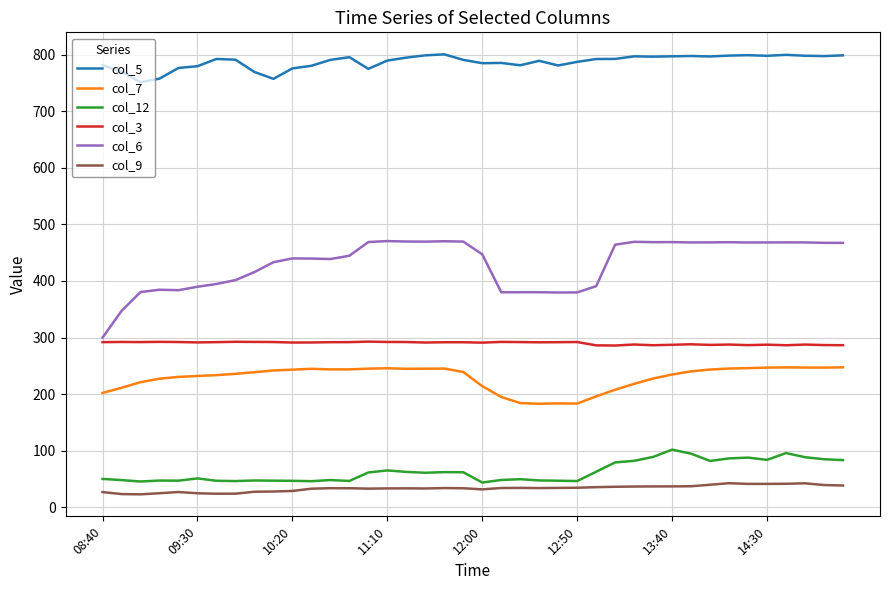

Which series has the largest total across all categories?

col_5